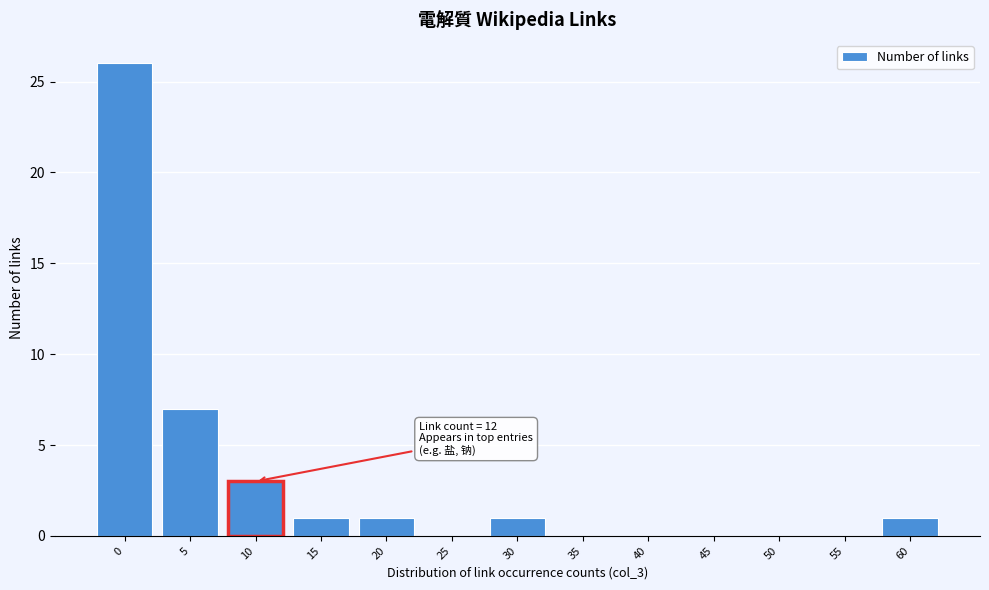

Reading right to left, extract all data points from this chart.

60=1	55=0	50=0	45=0	40=0	35=0	30=1	25=0	20=1	15=1	10=3	5=7	0=26